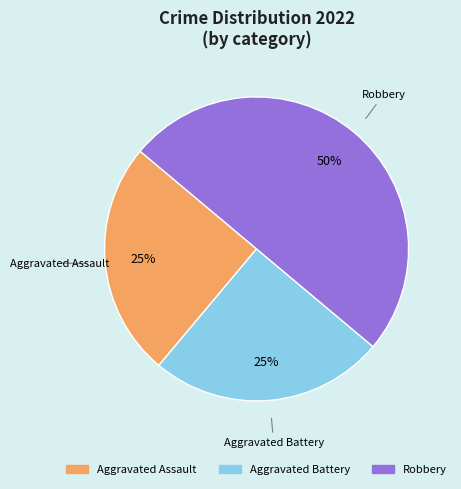

Which has a higher value, Aggravated Battery or Robbery?

Robbery